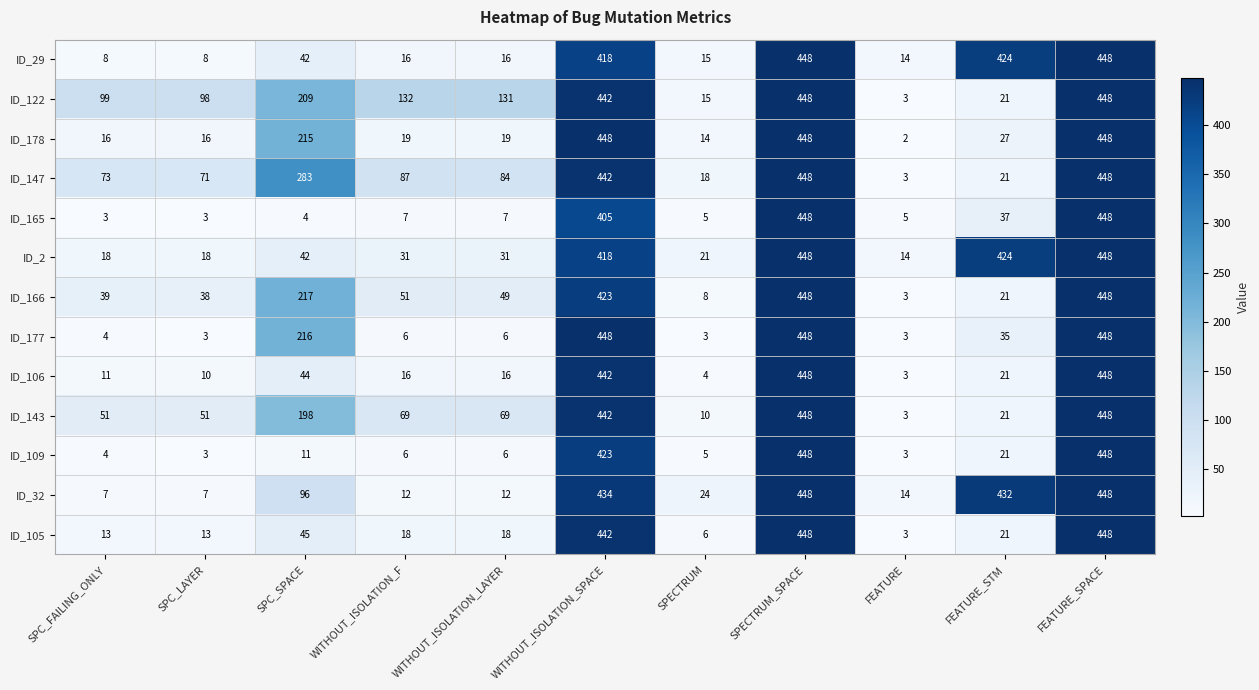

Between SPC_SPACE and FEATURE, which series saw the biggest shift?

ID_147